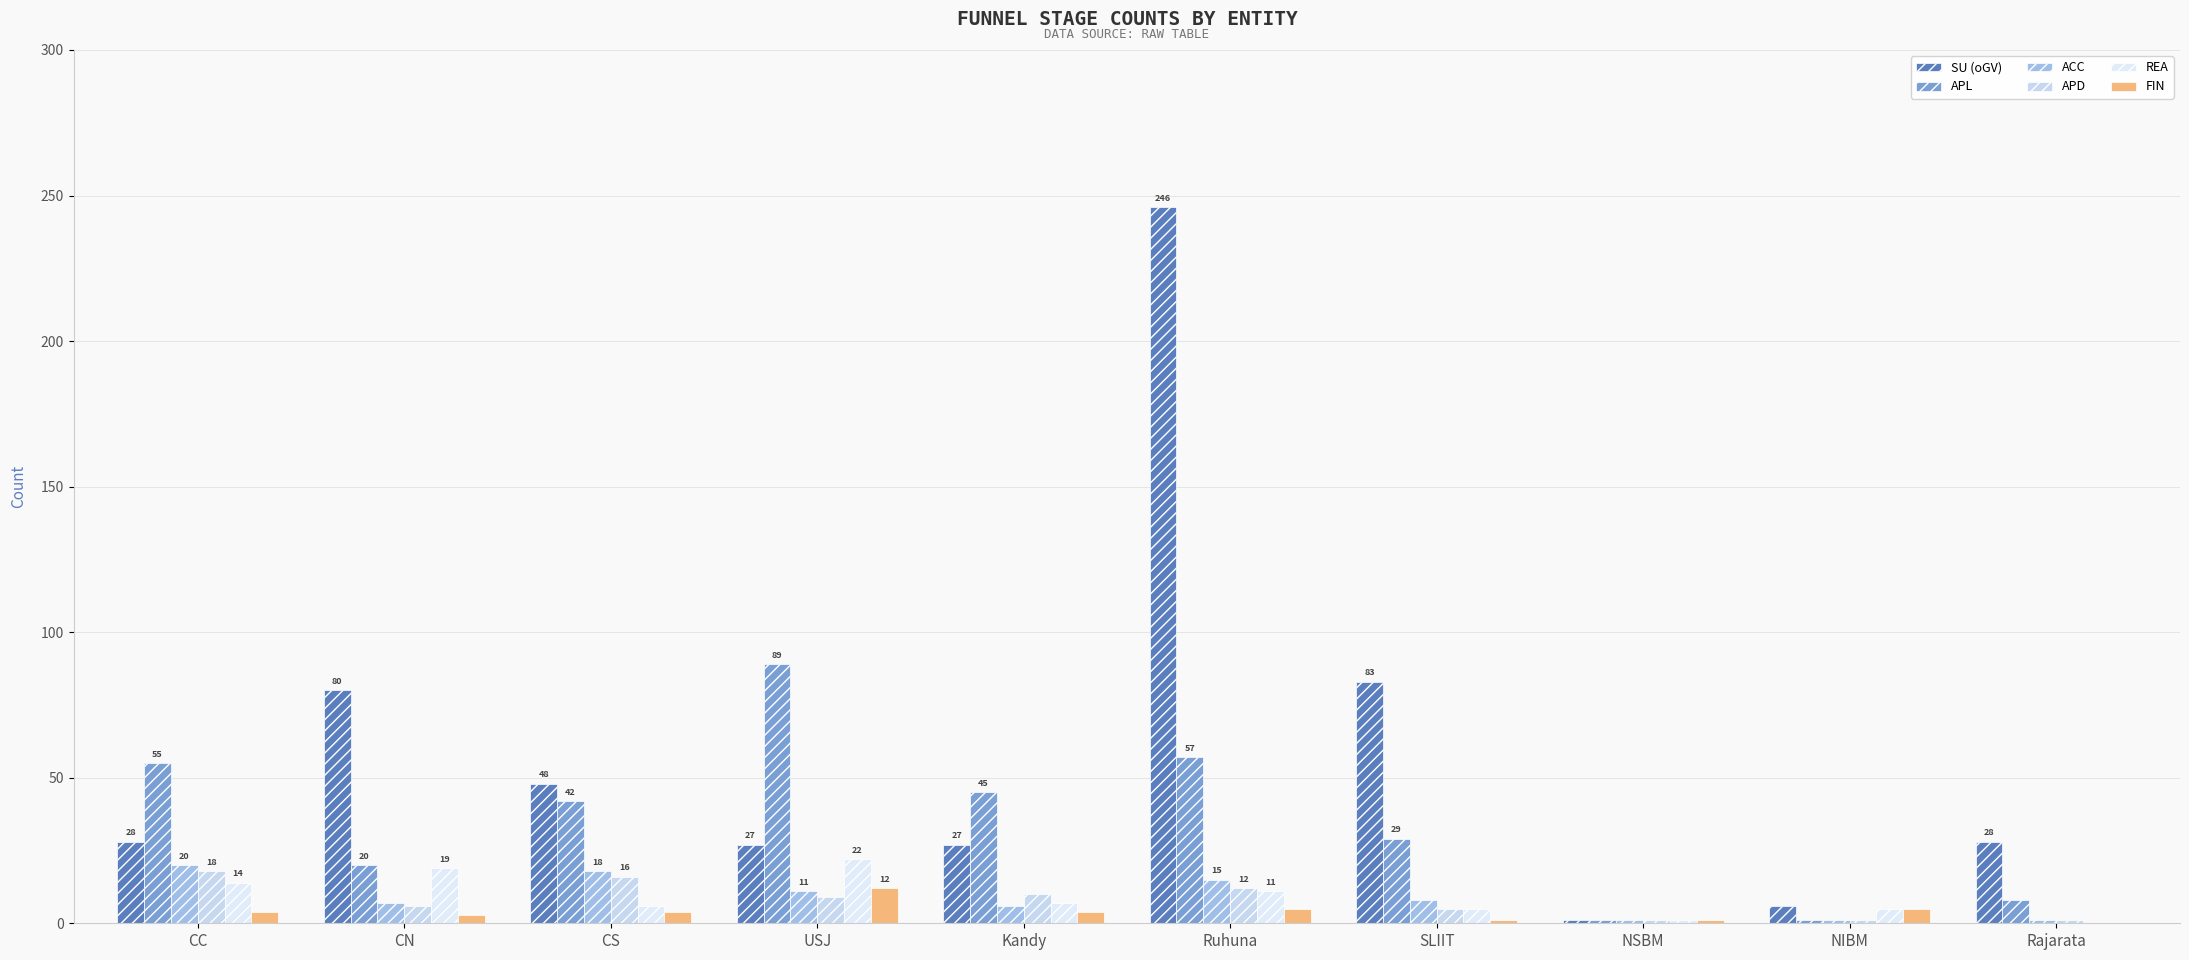

What is the difference between the APD values at CS and Rajarata?

15